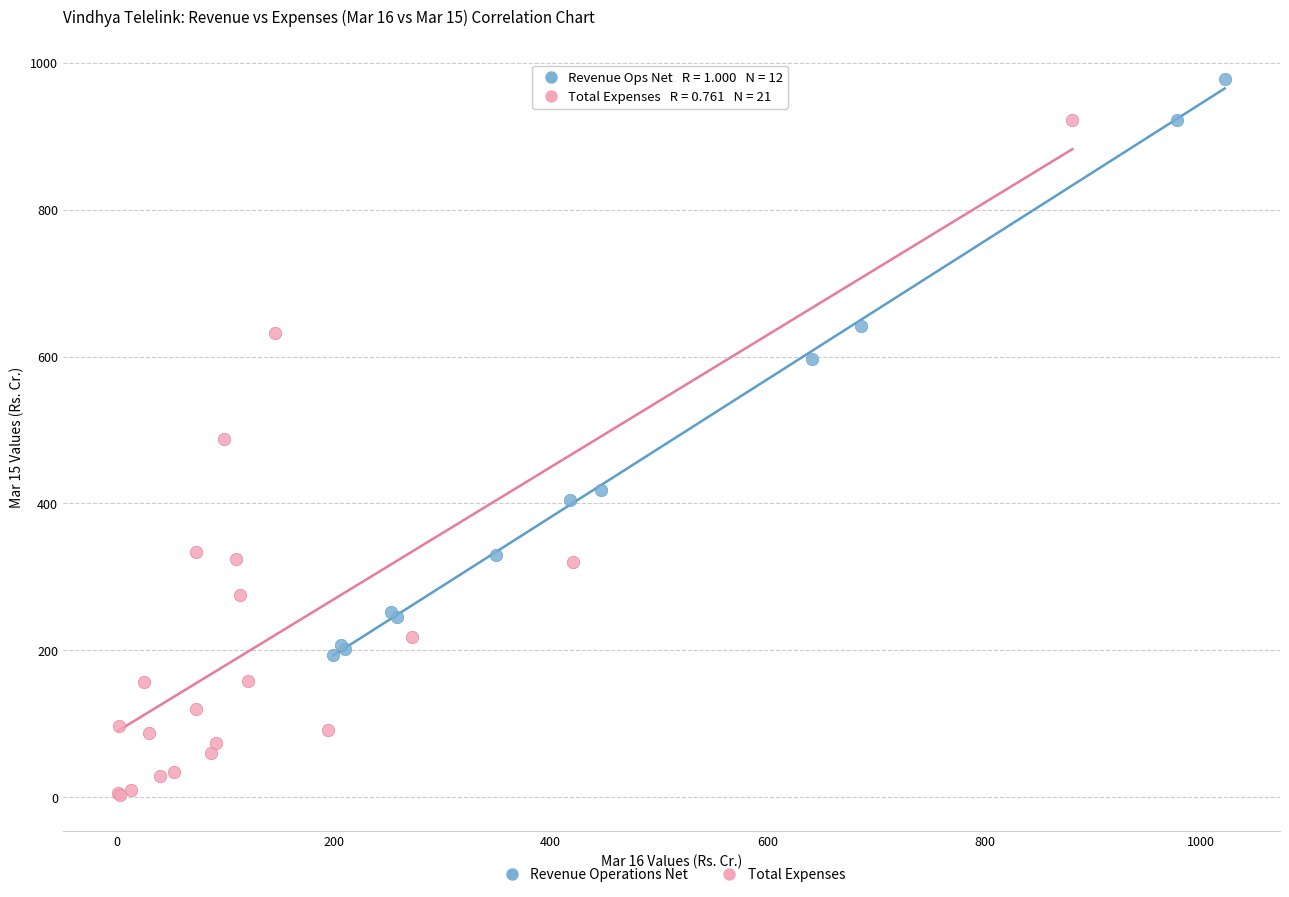

Which series has the largest Y range (max minus min)?

Total Expenses